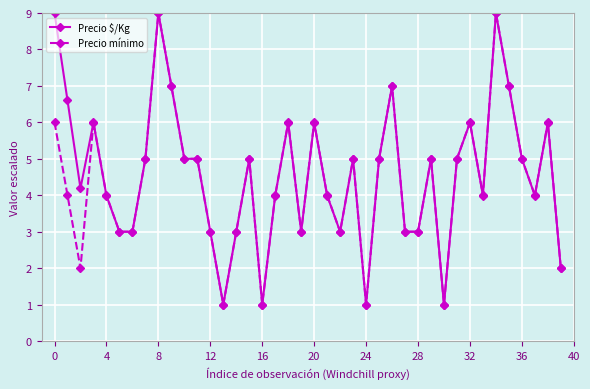

What is the value of the Precio $/Kg point at the 25th from the left?

1.0